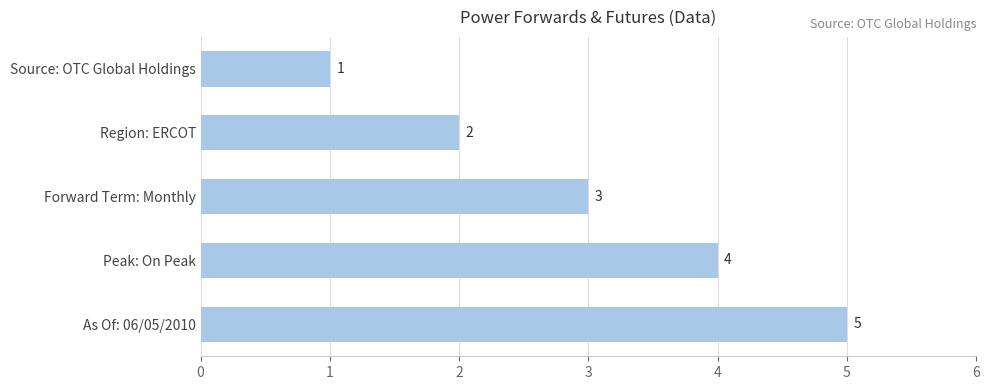

What is the difference between the maximum and minimum values?

4